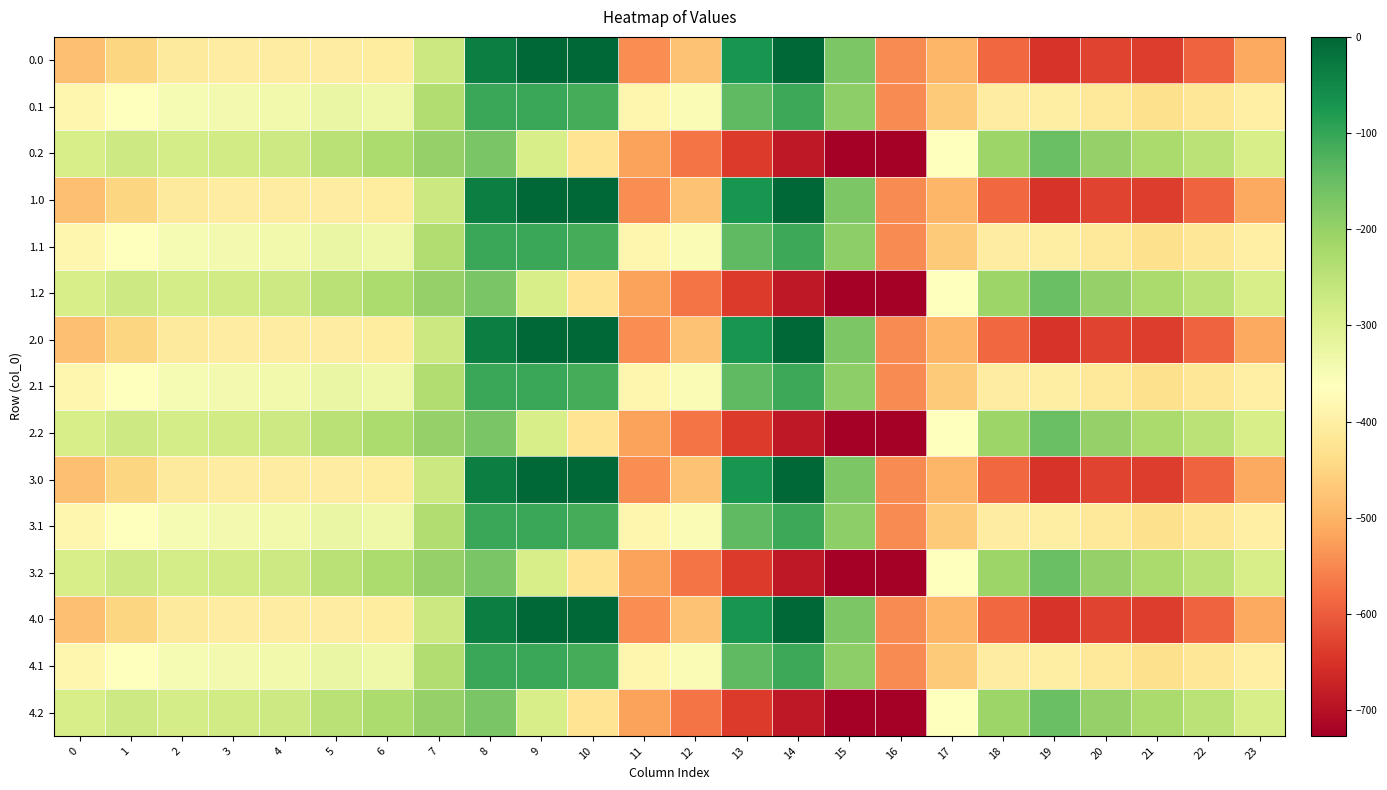

Reading left to right, what are all the values shown in this chart?

0.0: 0=-482.0	1=-449.5	2=-410.3	3=-404.4	4=-404.9	5=-403.8	6=-408.0	7=-270.7	8=-35.0	9=0.0	10=0.0	11=-544.3	12=-477.2	13=-70.2	14=-0.3	15=-172.8	16=-545.4	17=-494.8	18=-586.7	19=-649.2	20=-629.9	21=-638.4	22=-592.3	23=-511.3
0.1: 0=-384.6	1=-361.1	2=-347.9	3=-342.7	4=-339.6	5=-325.7	6=-332.2	7=-234.9	8=-102.3	9=-104.8	10=-114.0	11=-384.7	12=-350.8	13=-141.2	14=-105.5	15=-190.4	16=-547.3	17=-466.6	18=-405.4	19=-400.2	20=-414.5	21=-432.4	22=-419.9	23=-399.4
0.2: 0=-287.1	1=-272.7	2=-285.5	3=-281.0	4=-274.4	5=-245.0	6=-228.8	7=-199.0	8=-169.5	9=-288.5	10=-423.5	11=-520.6	12=-571.2	13=-640.4	14=-687.4	15=-725.8	16=-726.6	17=-362.4	18=-210.0	19=-151.0	20=-199.2	21=-226.4	22=-247.4	23=-287.5
1.0: 0=-482.0	1=-449.5	2=-410.3	3=-404.4	4=-404.9	5=-403.8	6=-408.0	7=-270.7	8=-35.0	9=0.0	10=0.0	11=-544.3	12=-477.2	13=-70.2	14=-0.3	15=-172.8	16=-545.4	17=-494.8	18=-586.7	19=-649.2	20=-629.9	21=-638.4	22=-592.3	23=-511.3
1.1: 0=-384.6	1=-361.1	2=-347.9	3=-342.7	4=-339.6	5=-325.7	6=-332.2	7=-234.9	8=-102.3	9=-104.8	10=-114.0	11=-384.7	12=-350.8	13=-141.2	14=-105.5	15=-190.4	16=-547.3	17=-466.6	18=-405.4	19=-400.2	20=-414.5	21=-432.4	22=-419.9	23=-399.4
1.2: 0=-287.1	1=-272.7	2=-285.5	3=-281.0	4=-274.4	5=-245.0	6=-228.8	7=-199.0	8=-169.5	9=-288.5	10=-423.5	11=-520.6	12=-571.2	13=-640.4	14=-687.4	15=-725.8	16=-726.6	17=-362.4	18=-210.0	19=-151.0	20=-199.2	21=-226.4	22=-247.4	23=-287.5
2.0: 0=-482.0	1=-449.5	2=-410.3	3=-404.4	4=-404.9	5=-403.8	6=-408.0	7=-270.7	8=-35.0	9=0.0	10=0.0	11=-544.3	12=-477.2	13=-70.2	14=-0.3	15=-172.8	16=-545.4	17=-494.8	18=-586.7	19=-649.2	20=-629.9	21=-638.4	22=-592.3	23=-511.3
2.1: 0=-384.6	1=-361.1	2=-347.9	3=-342.7	4=-339.6	5=-325.7	6=-332.2	7=-234.9	8=-102.3	9=-104.8	10=-114.0	11=-384.7	12=-350.8	13=-141.2	14=-105.5	15=-190.4	16=-547.3	17=-466.6	18=-405.4	19=-400.2	20=-414.5	21=-432.4	22=-419.9	23=-399.4
2.2: 0=-287.1	1=-272.7	2=-285.5	3=-281.0	4=-274.4	5=-245.0	6=-228.8	7=-199.0	8=-169.5	9=-288.5	10=-423.5	11=-520.6	12=-571.2	13=-640.4	14=-687.4	15=-725.8	16=-726.6	17=-362.4	18=-210.0	19=-151.0	20=-199.2	21=-226.4	22=-247.4	23=-287.5
3.0: 0=-482.0	1=-449.5	2=-410.3	3=-404.4	4=-404.9	5=-403.8	6=-408.0	7=-270.7	8=-35.0	9=0.0	10=0.0	11=-544.3	12=-477.2	13=-70.2	14=-0.3	15=-172.8	16=-545.4	17=-494.8	18=-586.7	19=-649.2	20=-629.9	21=-638.4	22=-592.3	23=-511.3
3.1: 0=-384.6	1=-361.1	2=-347.9	3=-342.7	4=-339.6	5=-325.7	6=-332.2	7=-234.9	8=-102.3	9=-104.8	10=-114.0	11=-384.7	12=-350.8	13=-141.2	14=-105.5	15=-190.4	16=-547.3	17=-466.6	18=-405.4	19=-400.2	20=-414.5	21=-432.4	22=-419.9	23=-399.4
3.2: 0=-287.1	1=-272.7	2=-285.5	3=-281.0	4=-274.4	5=-245.0	6=-228.8	7=-199.0	8=-169.5	9=-288.5	10=-423.5	11=-520.6	12=-571.2	13=-640.4	14=-687.4	15=-725.8	16=-726.6	17=-362.4	18=-210.0	19=-151.0	20=-199.2	21=-226.4	22=-247.4	23=-287.5
4.0: 0=-482.0	1=-449.5	2=-410.3	3=-404.4	4=-404.9	5=-403.8	6=-408.0	7=-270.7	8=-35.0	9=0.0	10=0.0	11=-544.3	12=-477.2	13=-70.2	14=-0.3	15=-172.8	16=-545.4	17=-494.8	18=-586.7	19=-649.2	20=-629.9	21=-638.4	22=-592.3	23=-511.3
4.1: 0=-384.6	1=-361.1	2=-347.9	3=-342.7	4=-339.6	5=-325.7	6=-332.2	7=-234.9	8=-102.3	9=-104.8	10=-114.0	11=-384.7	12=-350.8	13=-141.2	14=-105.5	15=-190.4	16=-547.3	17=-466.6	18=-405.4	19=-400.2	20=-414.5	21=-432.4	22=-419.9	23=-399.4
4.2: 0=-287.1	1=-272.7	2=-285.5	3=-281.0	4=-274.4	5=-245.0	6=-228.8	7=-199.0	8=-169.5	9=-288.5	10=-423.5	11=-520.6	12=-571.2	13=-640.4	14=-687.4	15=-725.8	16=-726.6	17=-362.4	18=-210.0	19=-151.0	20=-199.2	21=-226.4	22=-247.4	23=-287.5